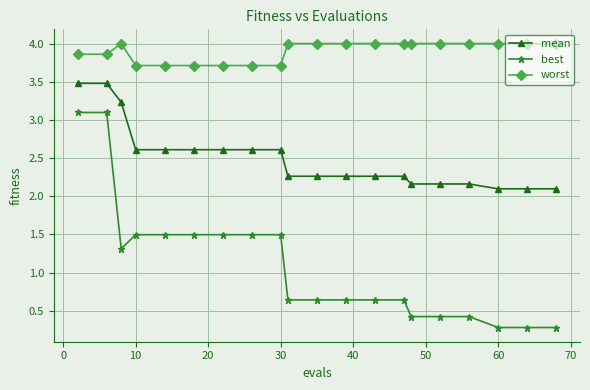

At how many categories does at least one series exceed 3?

20